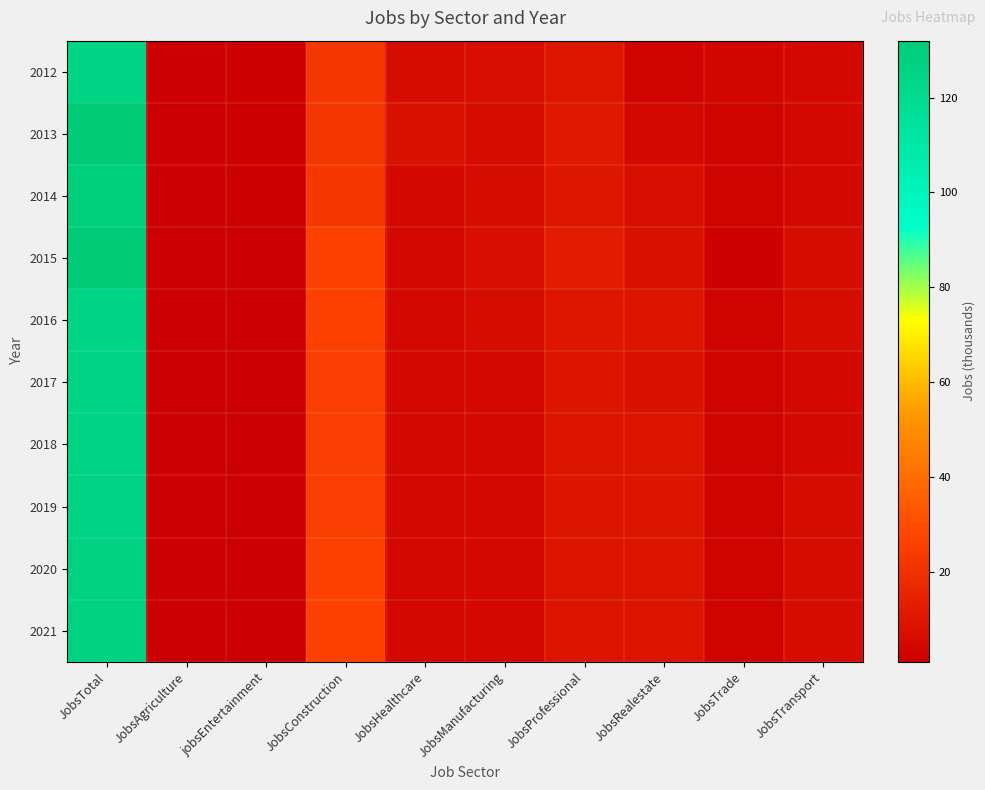

What is the total value across all series at JobsManufacturing?

57